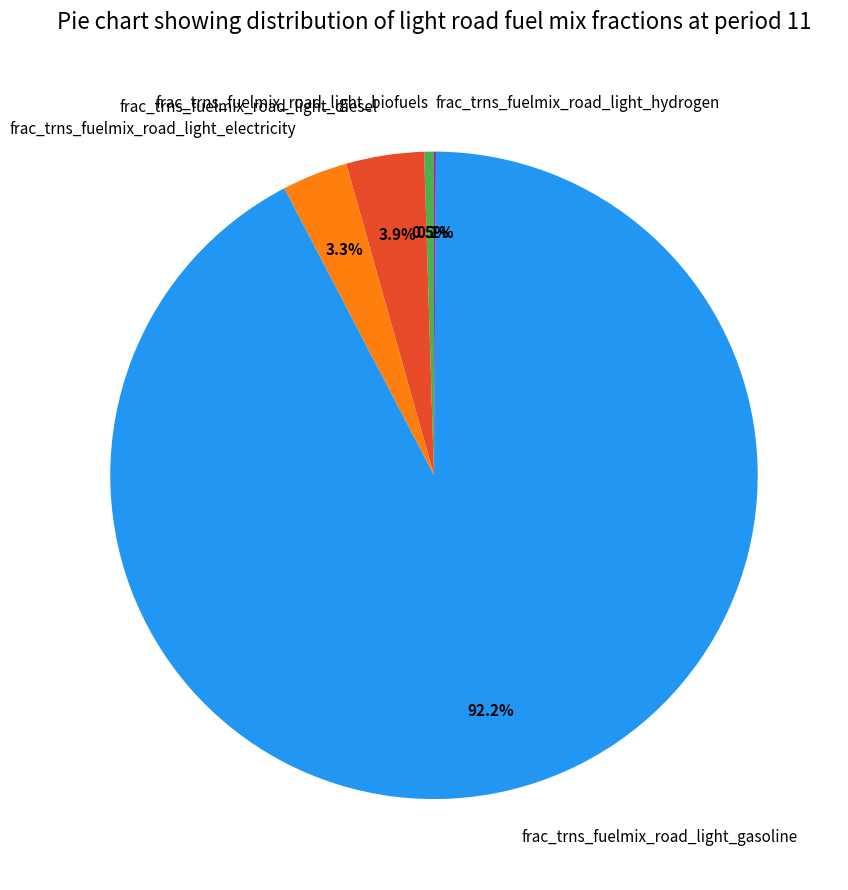

Is there a majority slice in this chart?

Yes